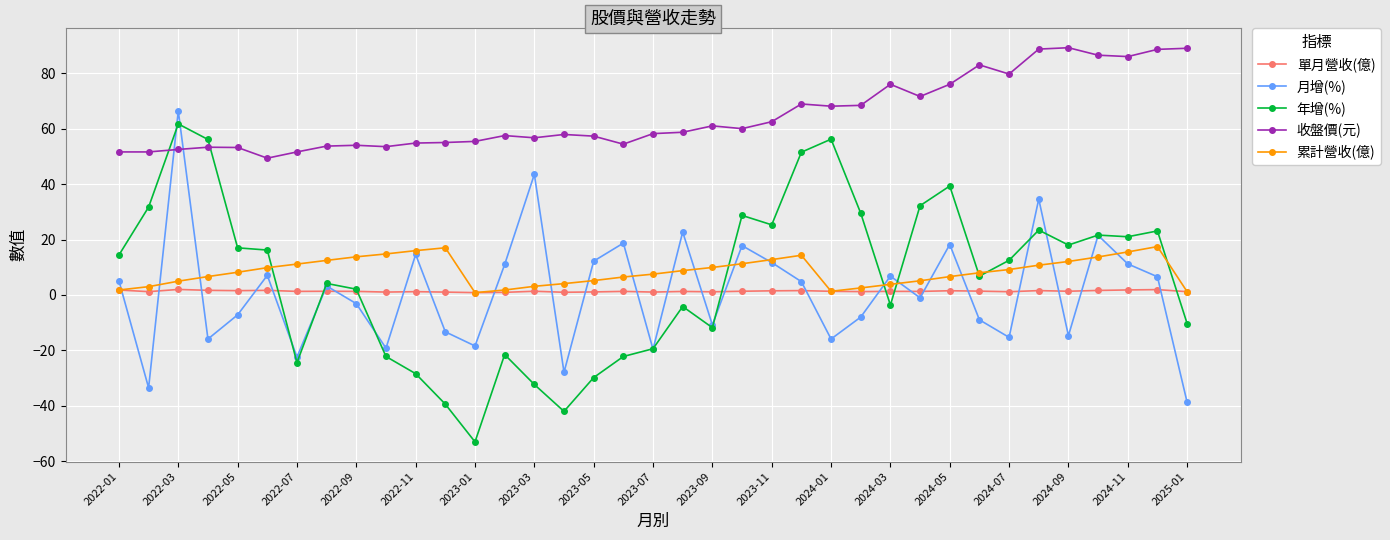

Which series has the largest total across all categories?

收盤價(元)